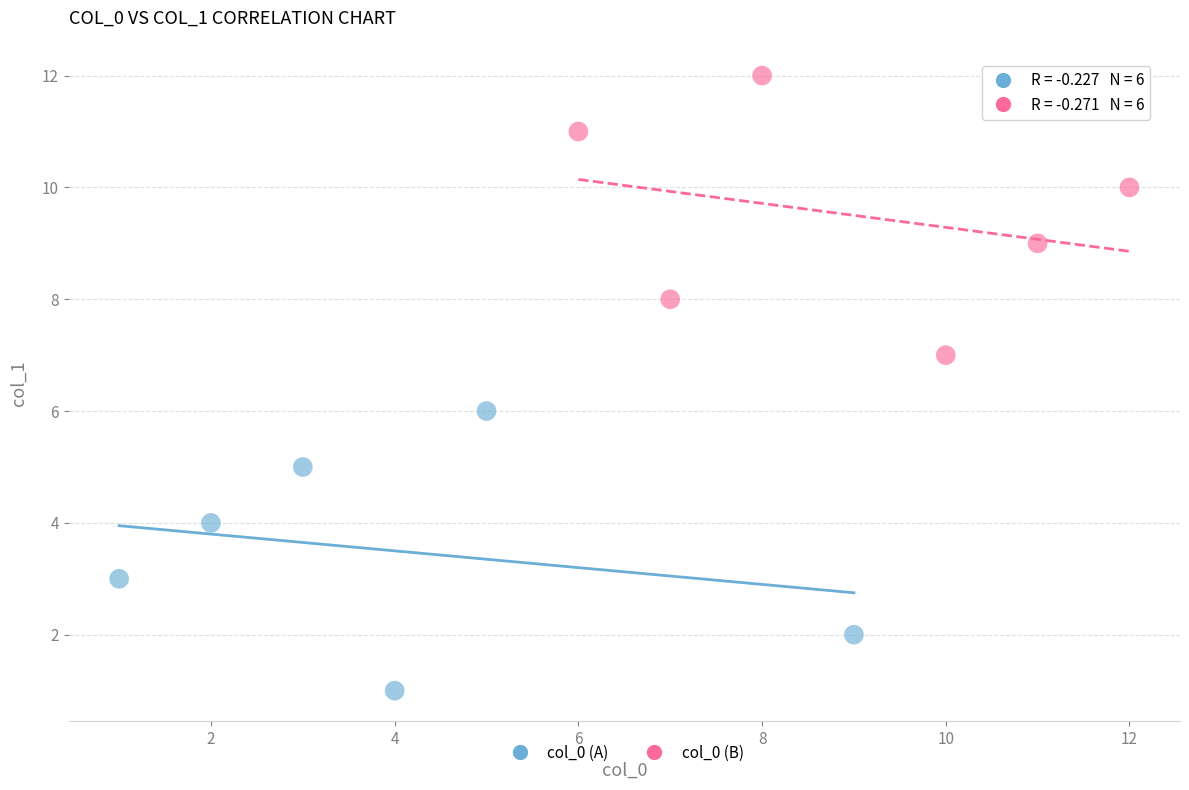

Which series contains the highest Y value?

col_0 (B)